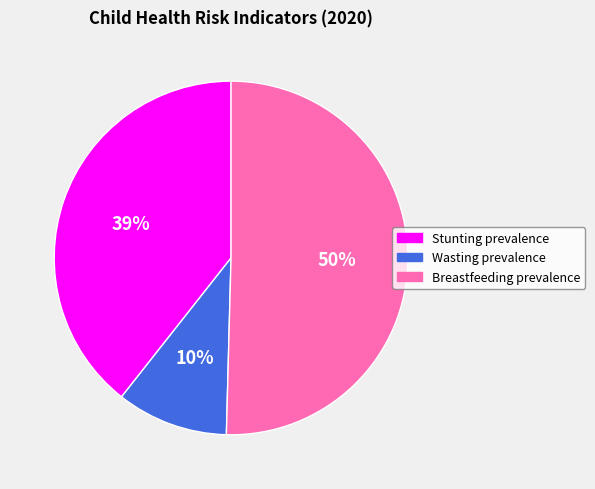

To the nearest percent, what portion does Wasting prevalence represent?

10%